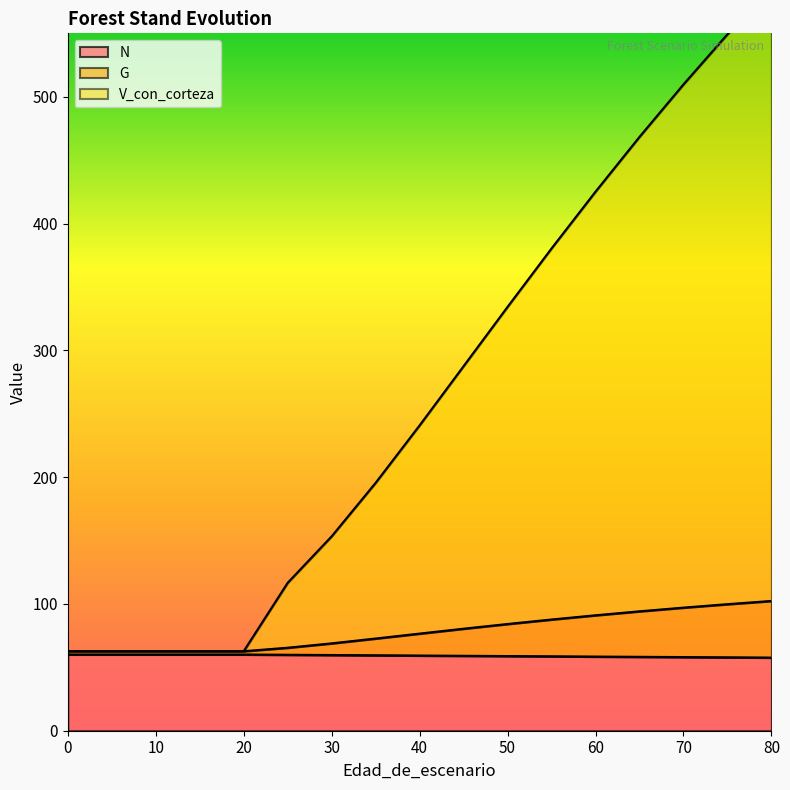

True or false: G has more than 0 interior local peaks.

False